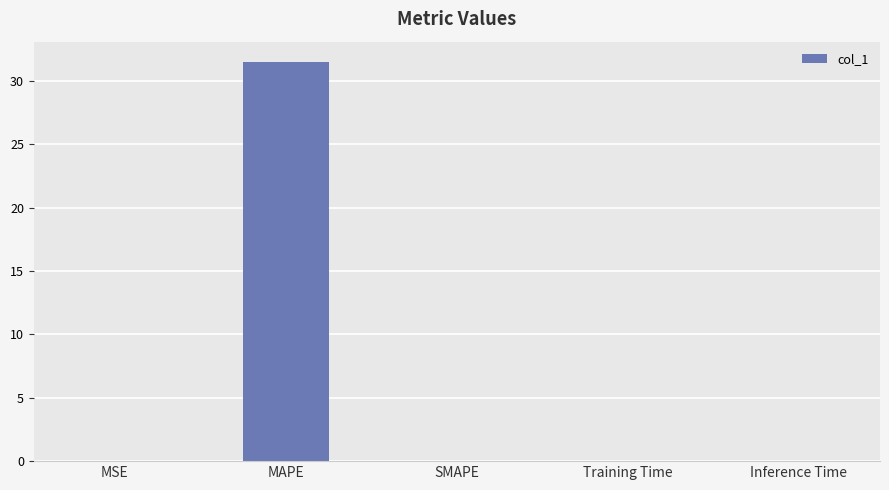

What is the change in value from MAPE to SMAPE?

-31.5